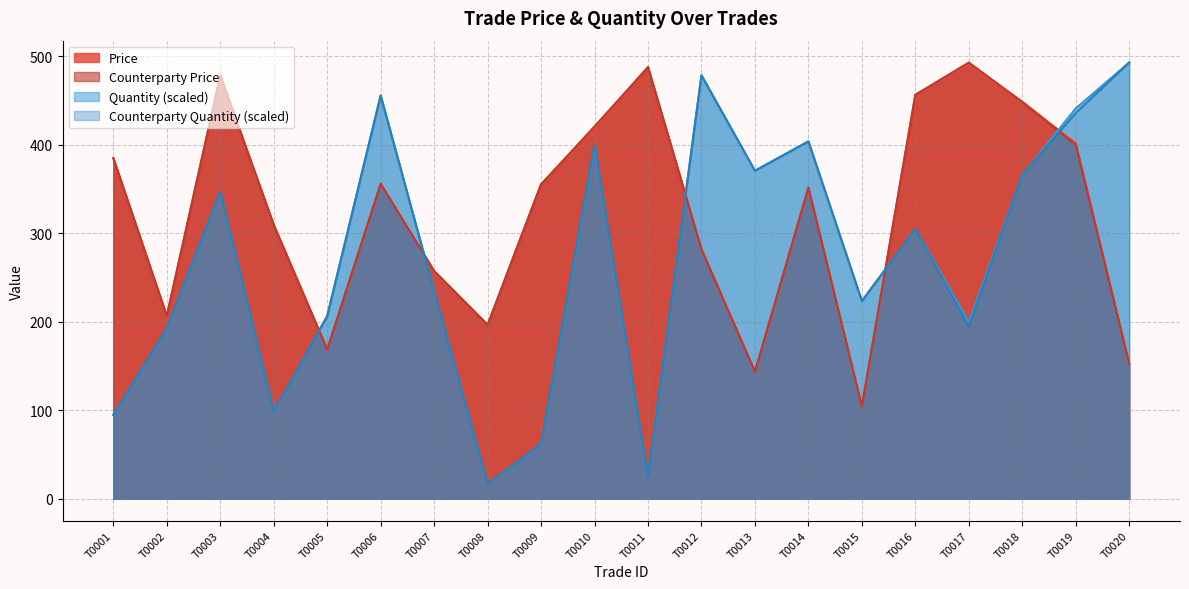

In Quantity, how many points are lower than both neighbors (excluding endpoints)?

6